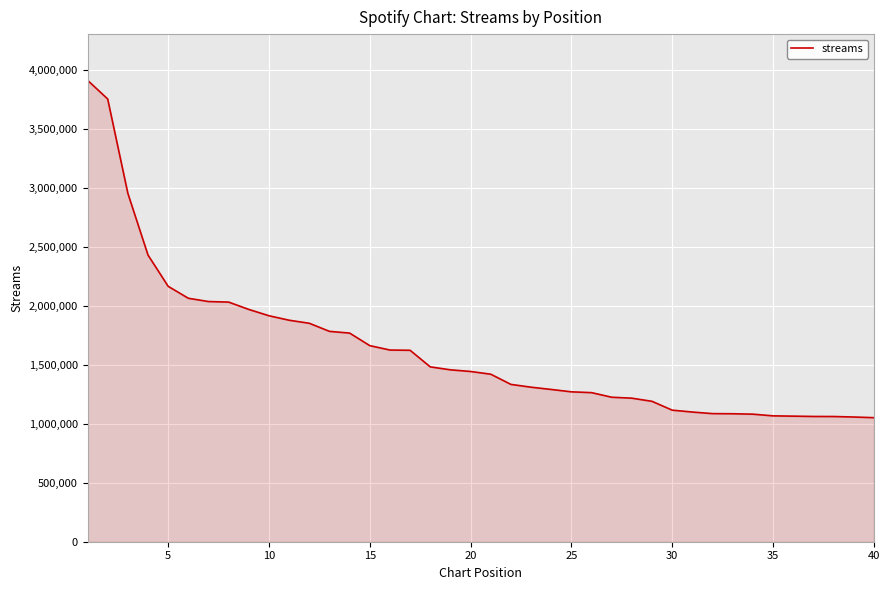

What is the smallest value displayed?

1051503